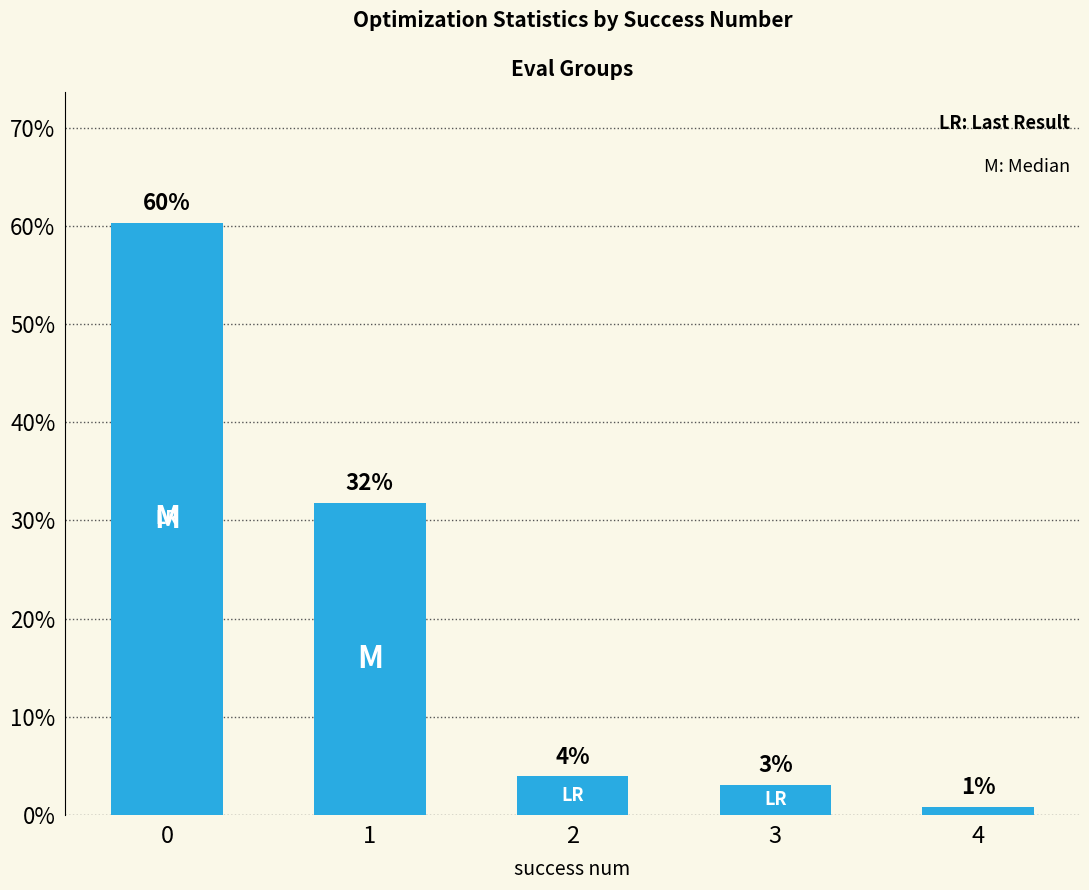

Is it true that the value at 0 is 35.6?

False